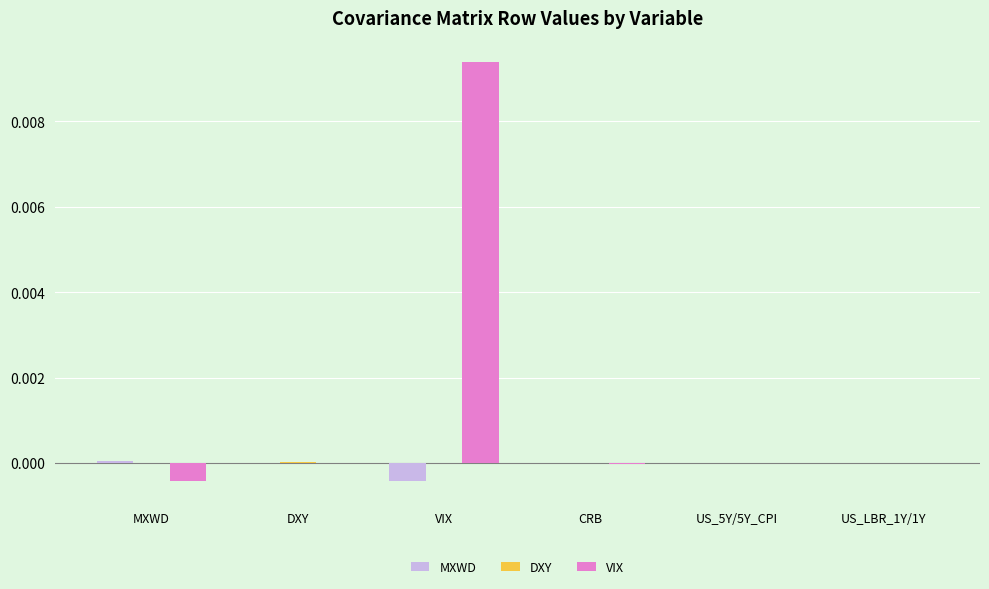

The VIX series shows 0.0 at US_5Y/5Y_CPI. True or false?

True